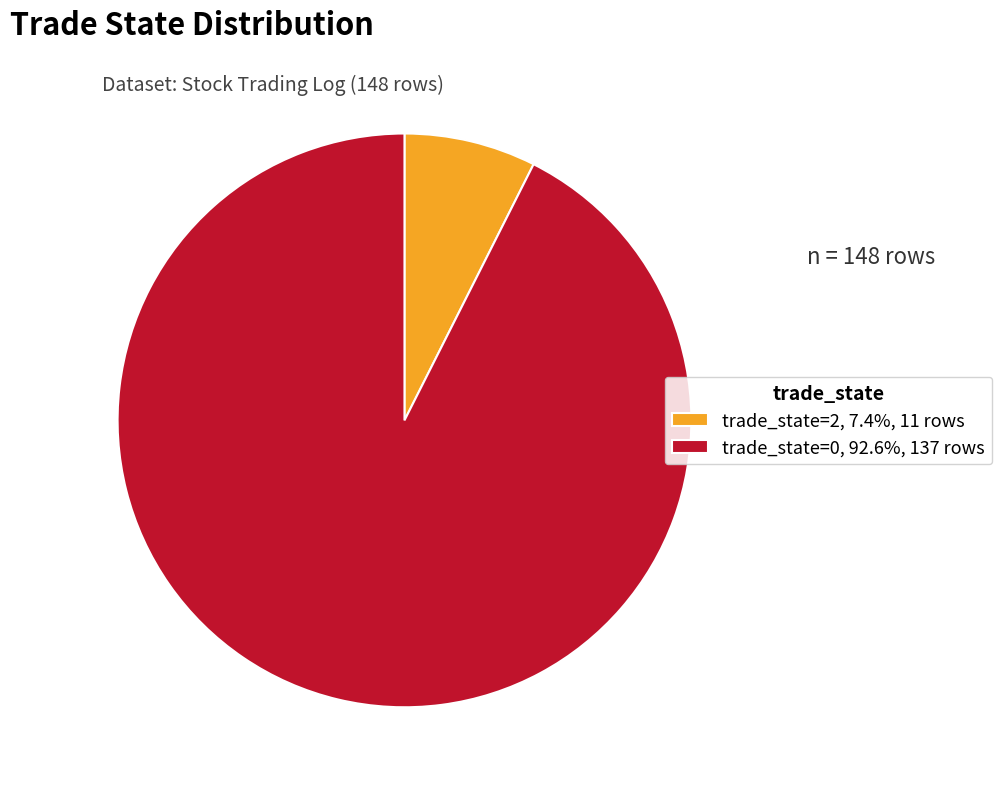

Is the sum of trade_state=0, 92.6%, 137 rows and trade_state=2, 7.4%, 11 rows greater than half?

Yes